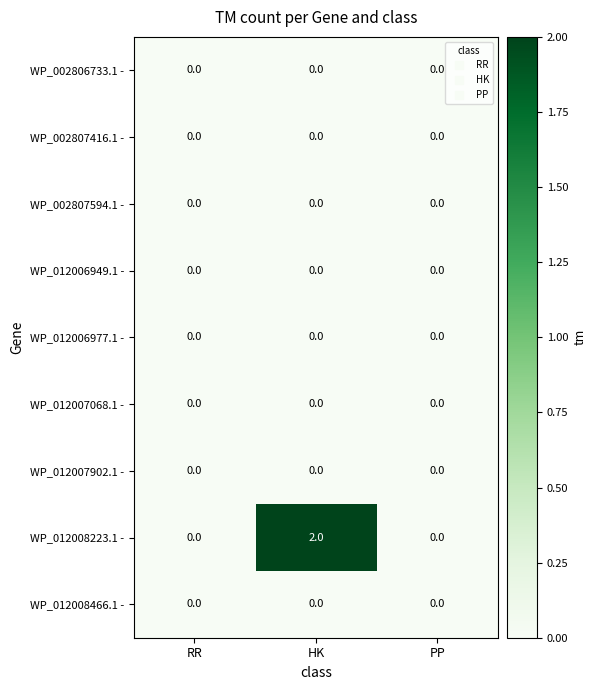

At which category is the sum across all series the highest?

HK